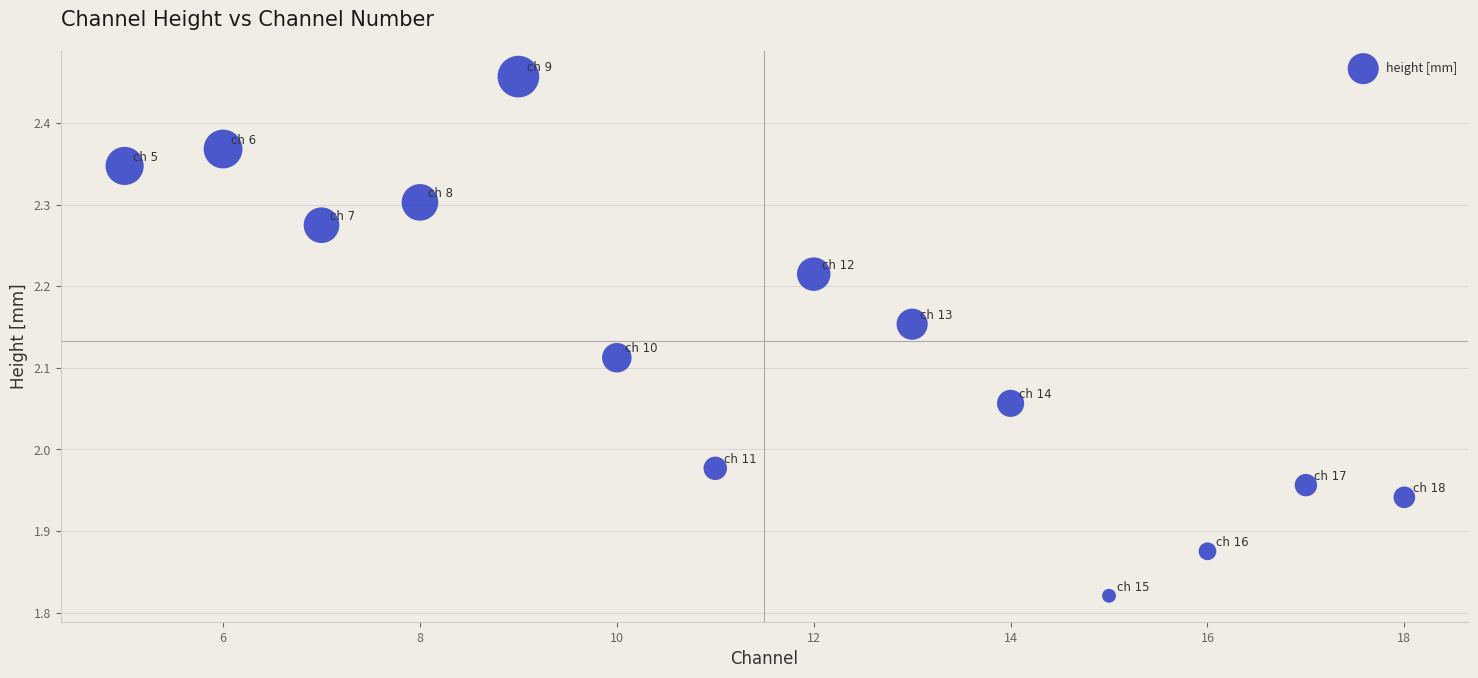

What is the range of X values (max minus min)?

13.0